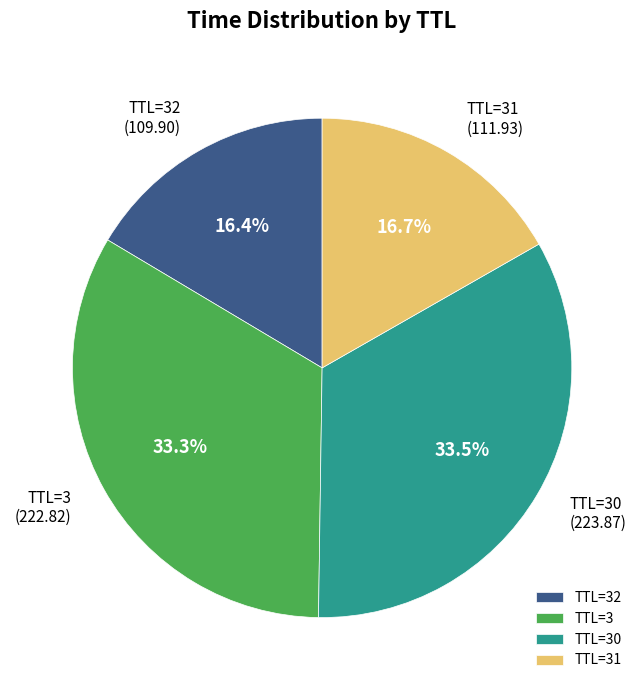

Combined, what portion of the pie is TTL=31 and TTL=3?

50.1%